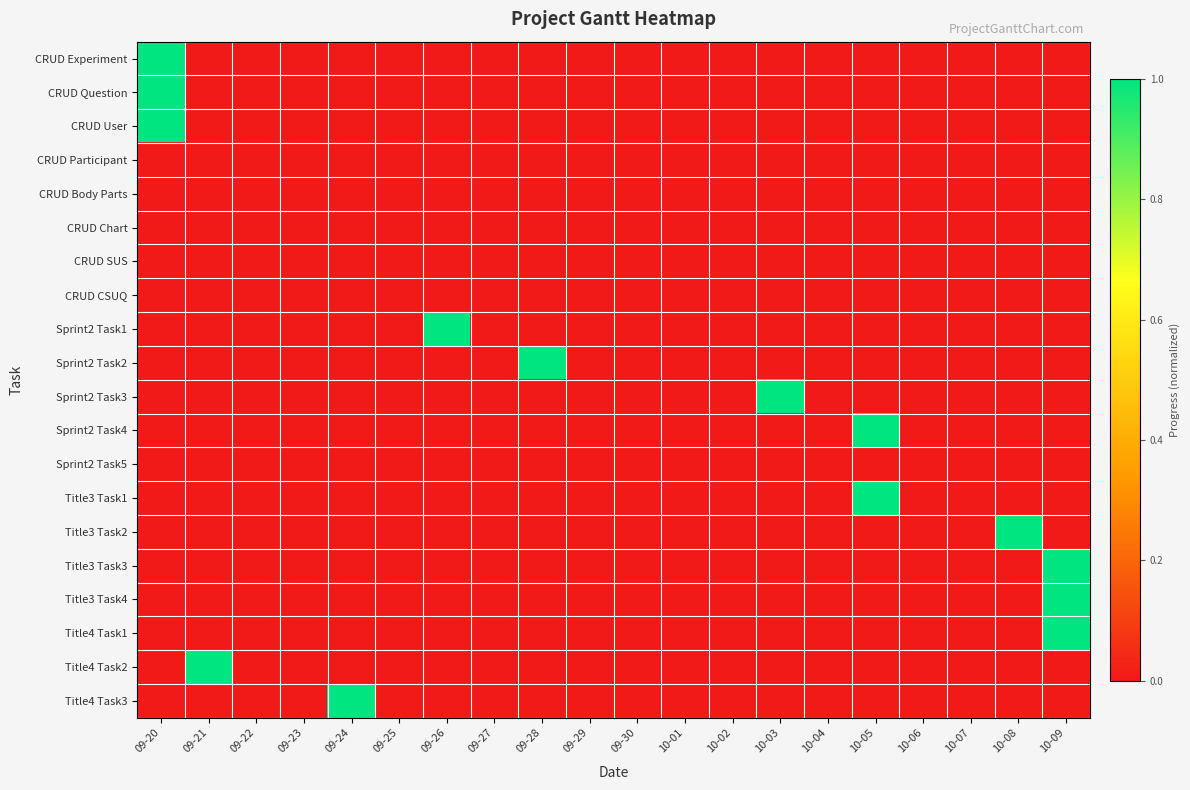

At which category is the sum across all series the highest?

09-20